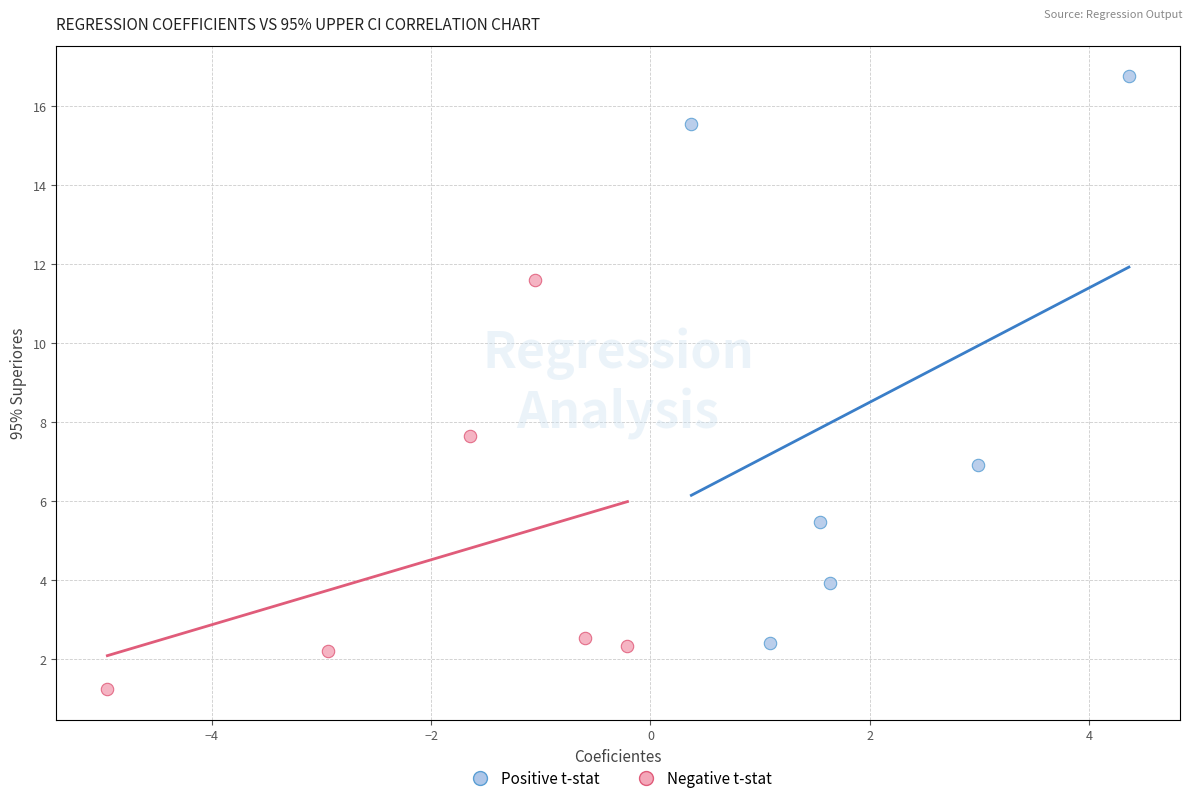

Which series has the largest Y range (max minus min)?

Positive t-stat